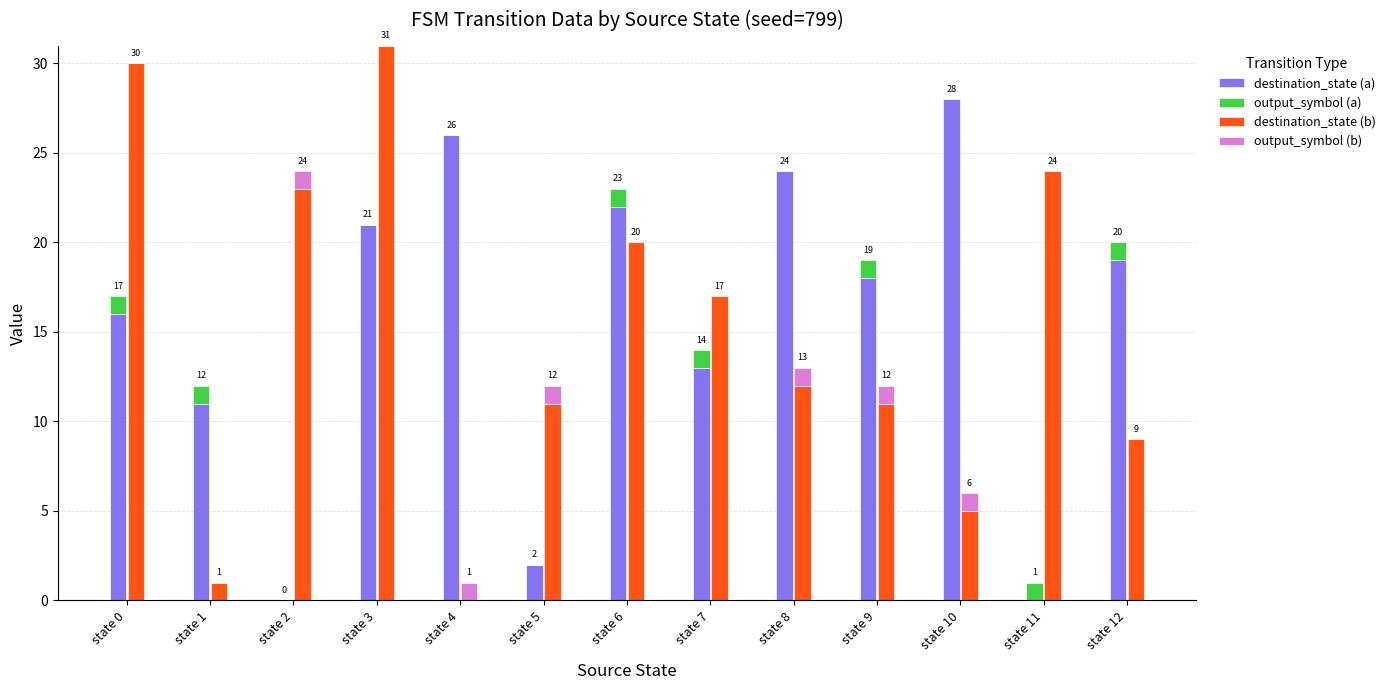

At state 2, list the series in order from smallest to largest.

destination_state (a), output_symbol (a), output_symbol (b), destination_state (b)